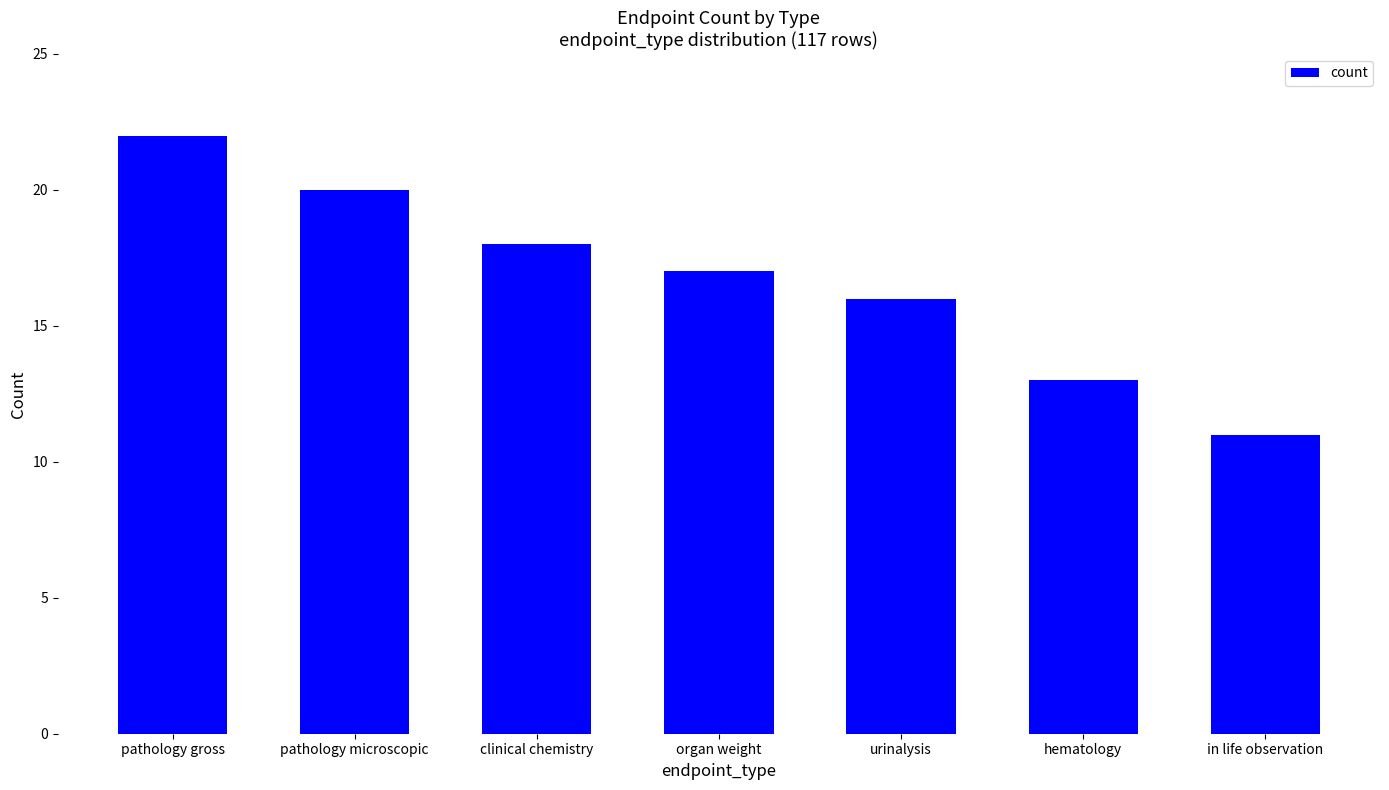

List the labels in order of value, largest first.

pathology gross, pathology microscopic, clinical chemistry, organ weight, urinalysis, hematology, in life observation